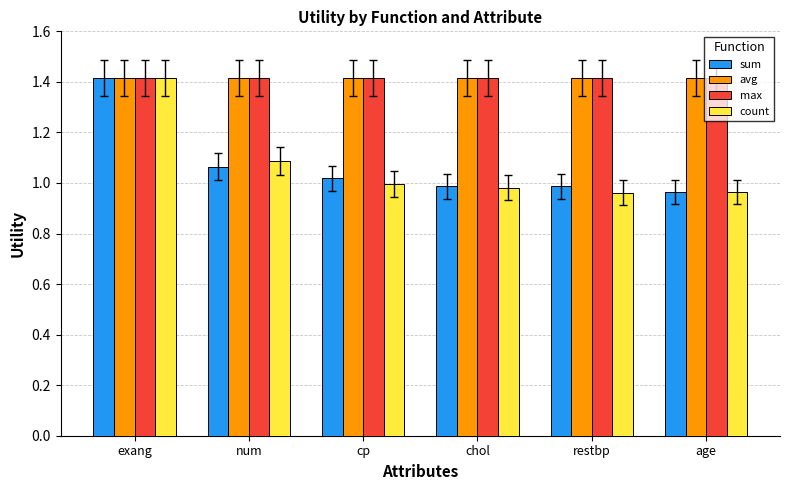

What is the approximate value of max at restbp?

1.4